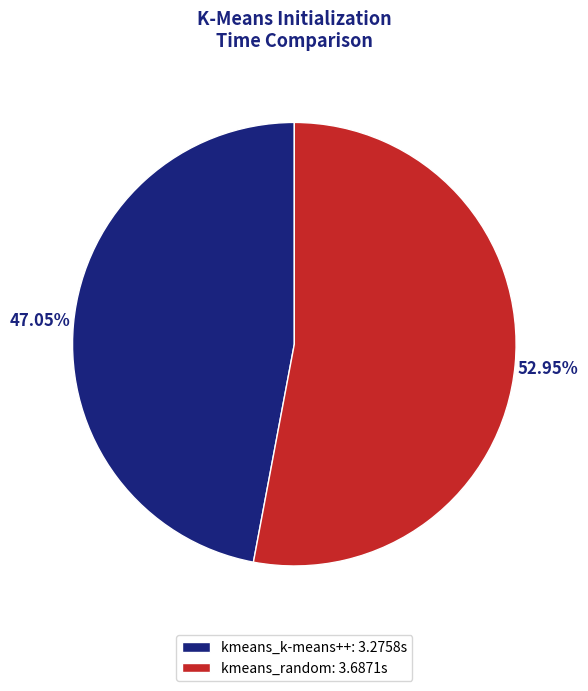

Which slice is the smallest?

kmeans_k-means++